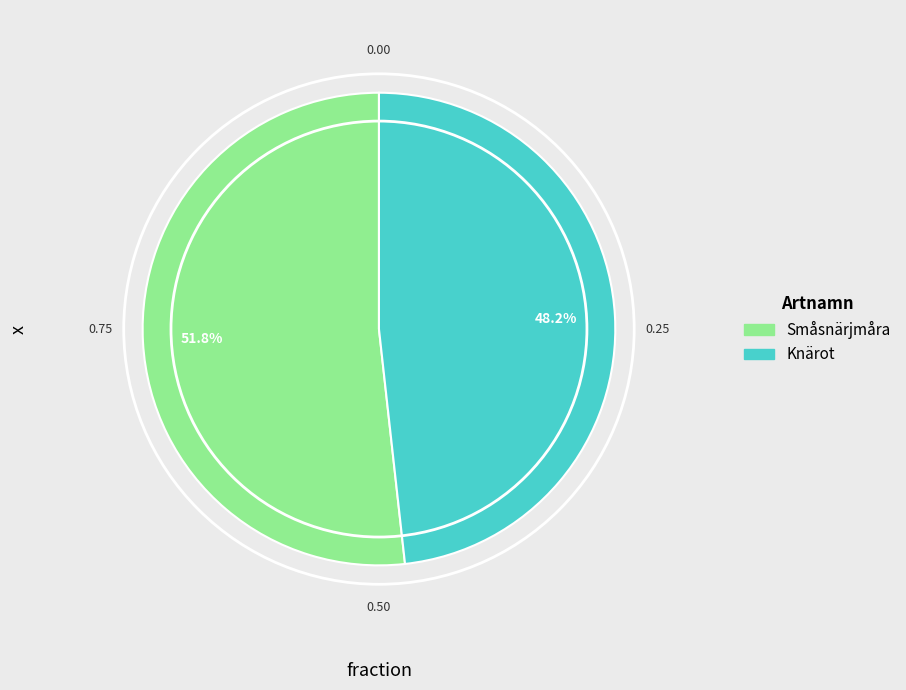

What portion of the pie excludes Knärot?

51.8%